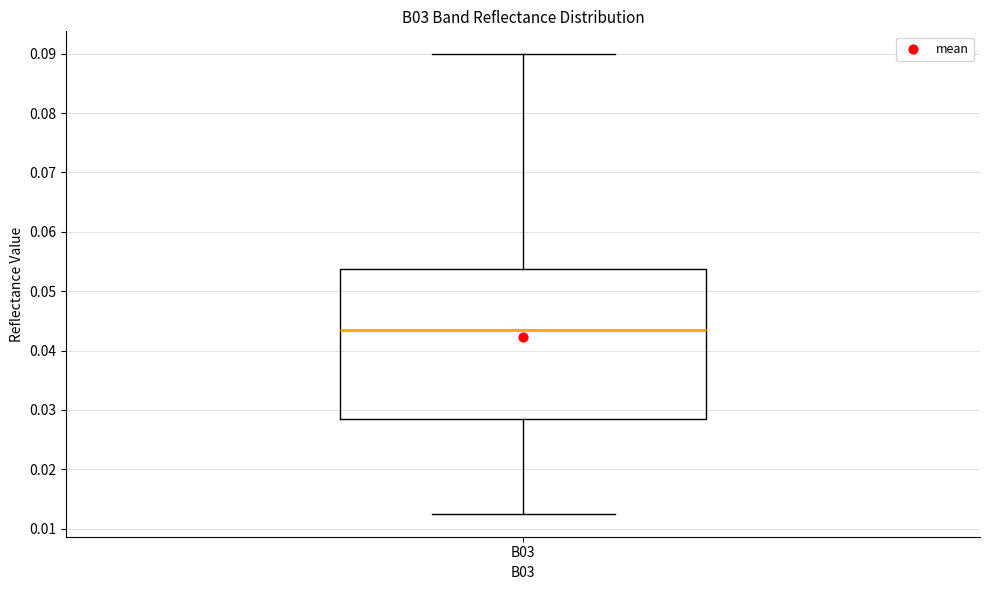

Where does the lower whisker of the box for B03 end on the y-axis? The values are not printed on the chart, so give them approximately, as read against the axis.

0.013